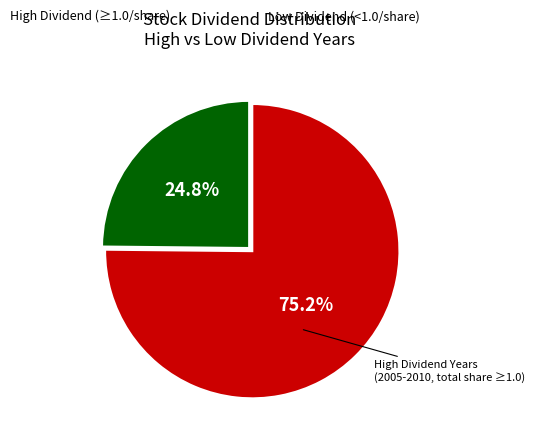

Does any single category account for the majority?

Yes